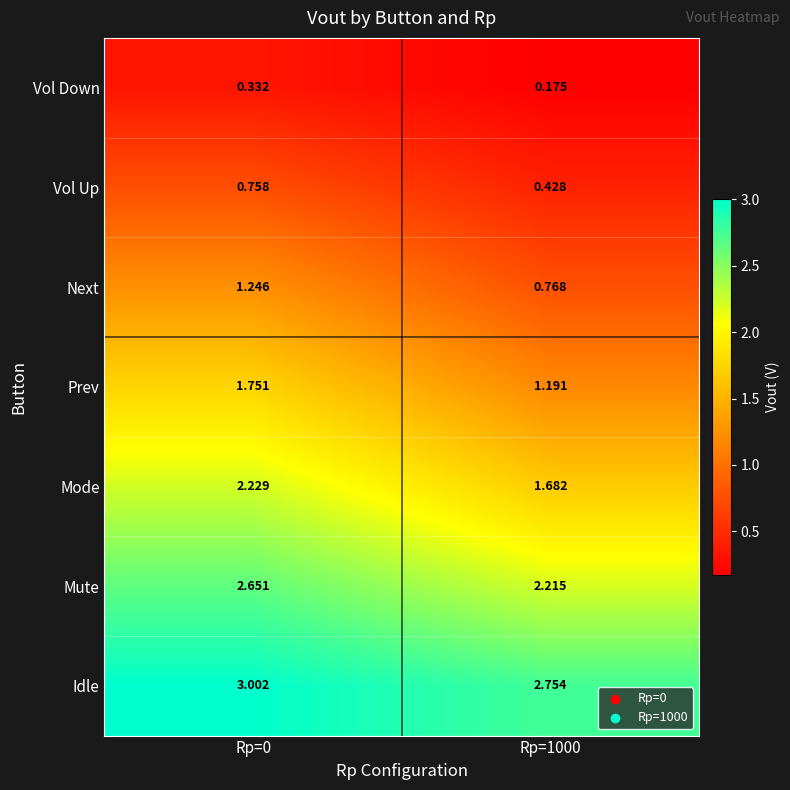

List the series in order of their peak value, lowest first.

Vol Down, Vol Up, Next, Prev, Mode, Mute, Idle